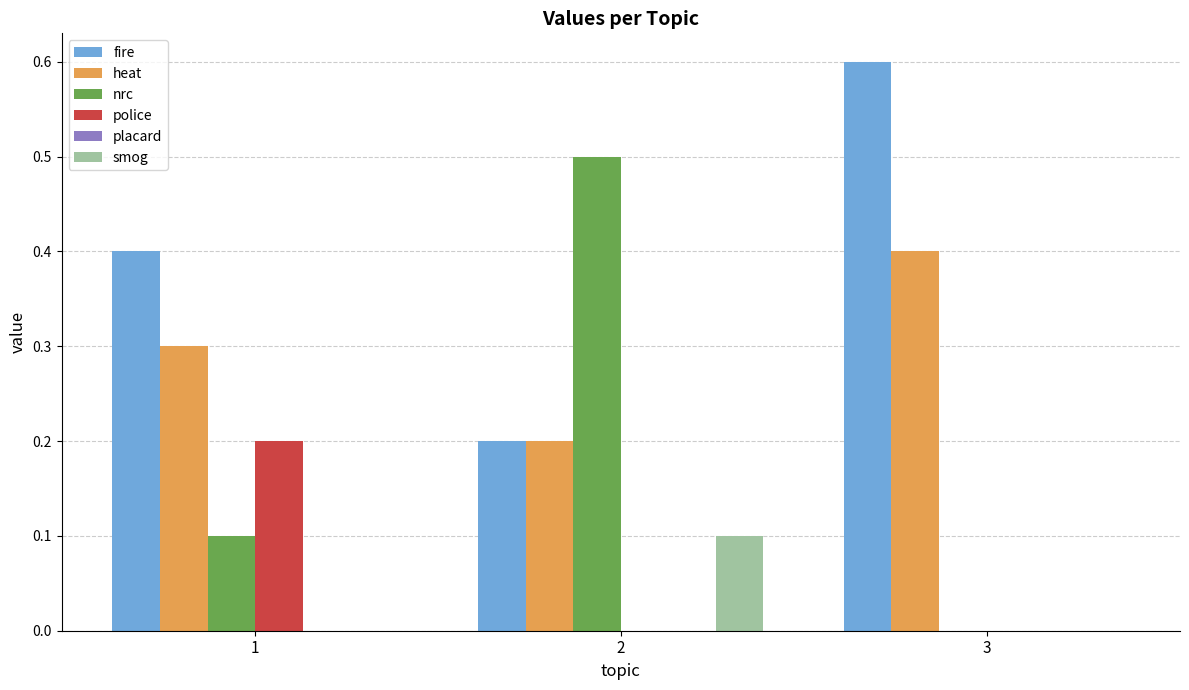

Which category has the highest value across all series?

3